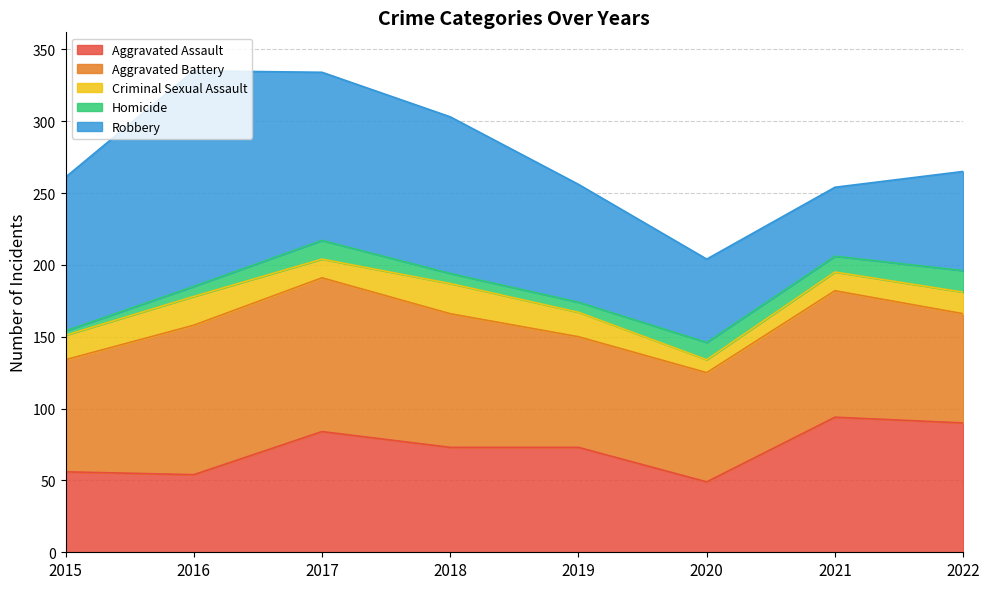

Between which two adjacent categories do Homicide and Criminal Sexual Assault first intersect?

2019 and 2020